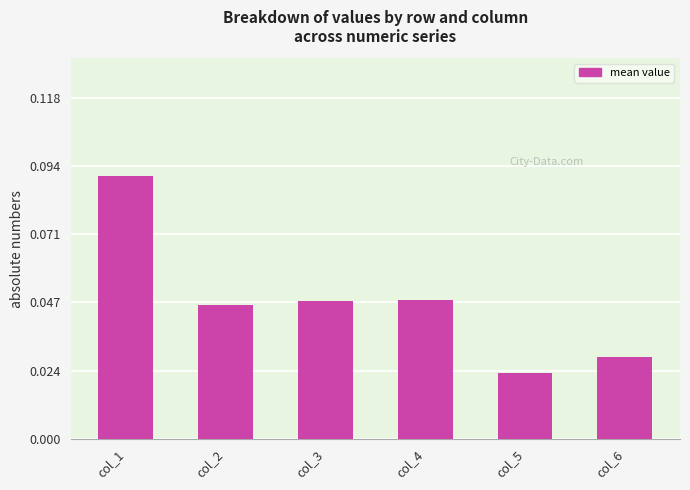

Is it true that the value at col_3 is 0.1?

False